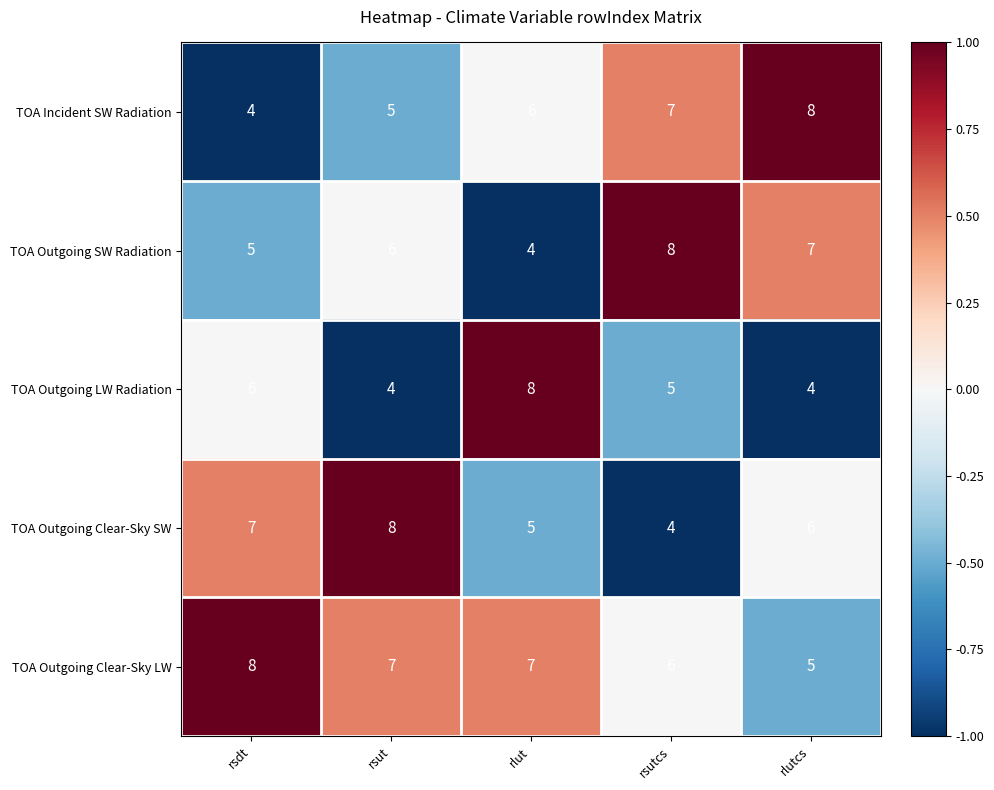

How many values in the TOA Outgoing Clear-Sky SW series are below 6?

2